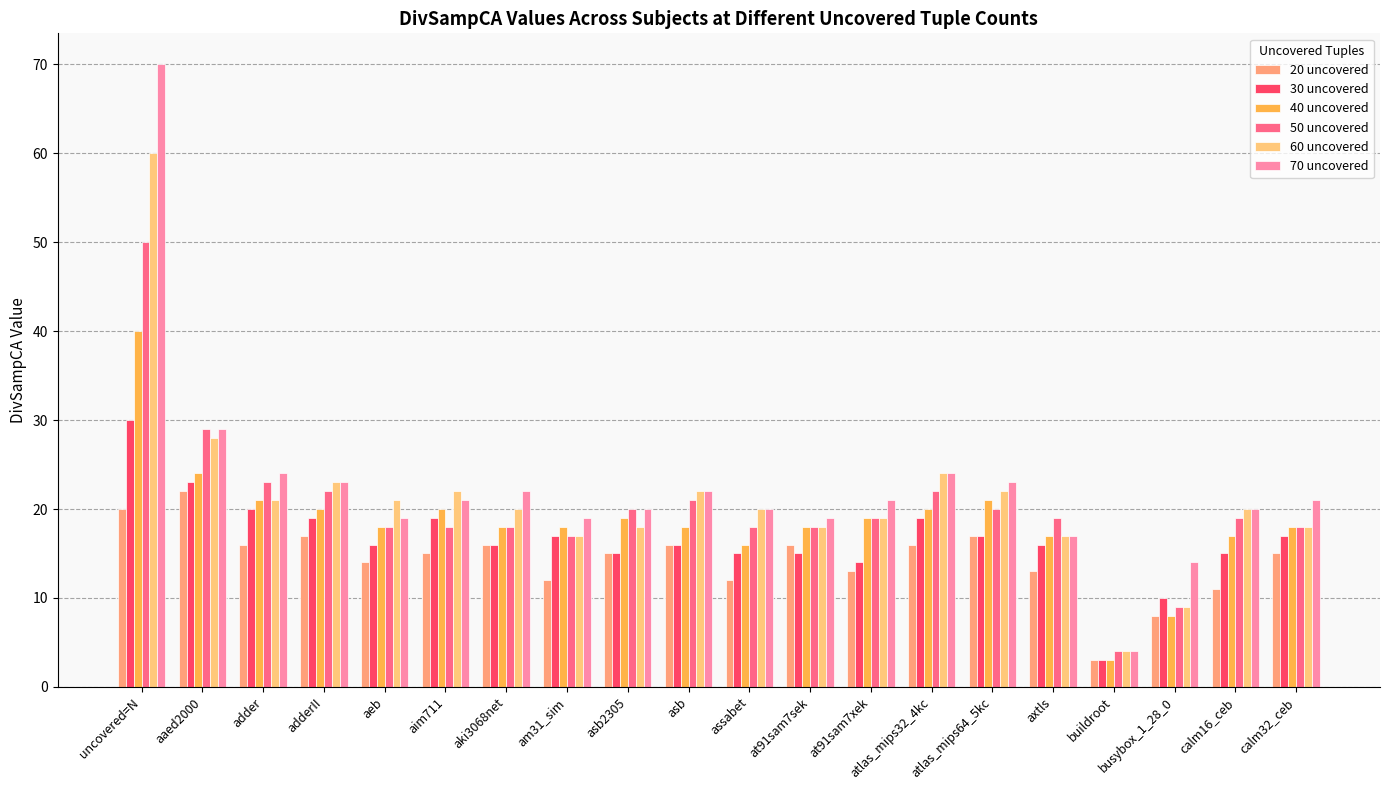

True or false: 50 uncovered has a value of 9 at am31_sim.

False